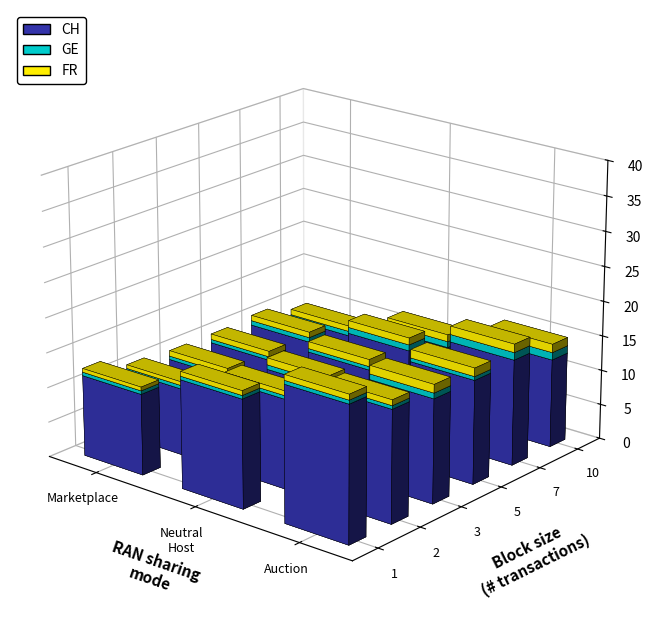

What are all the series names shown in the legend?

CH, GE, FR